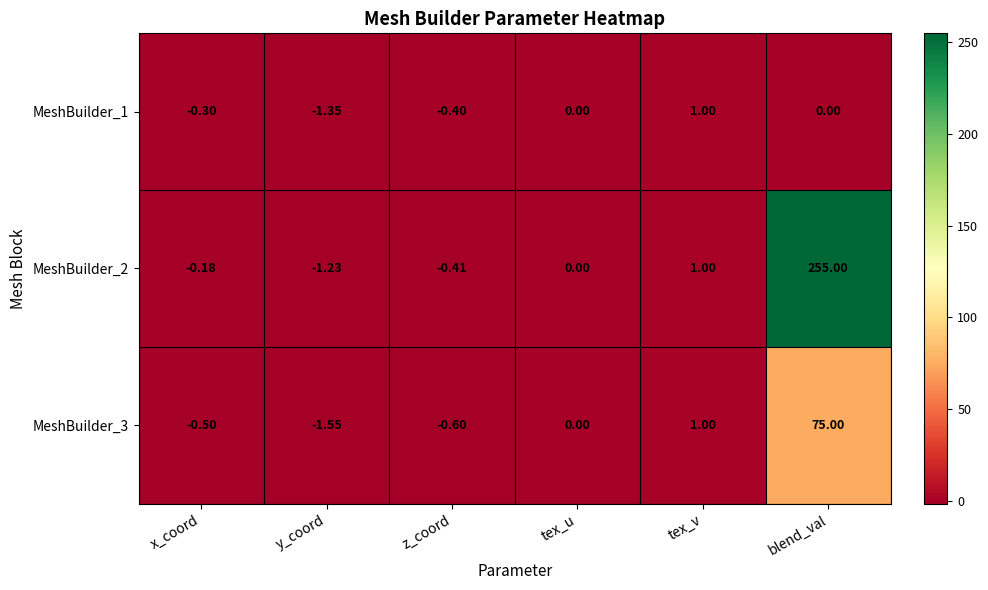

Where is MeshBuilder_2 nearest to the value 126?

tex_v